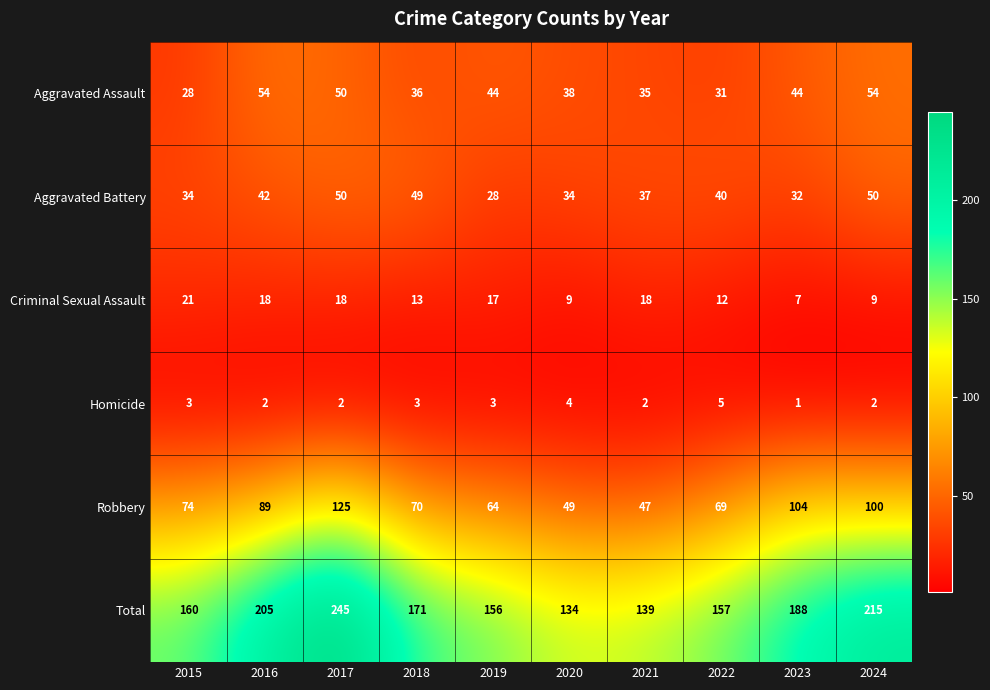

At how many categories does at least one series exceed 16?

10